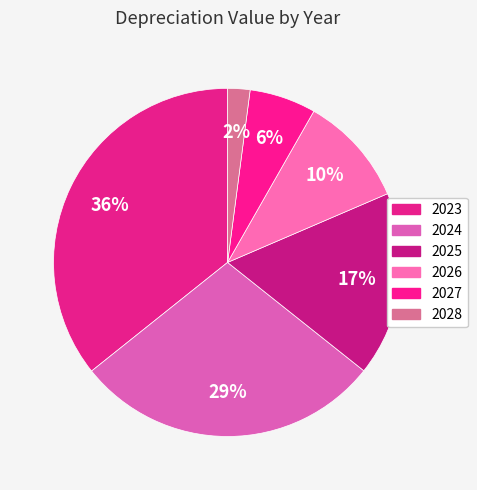

What is the ratio of the value at 2028 to the value at 2024?

0.1